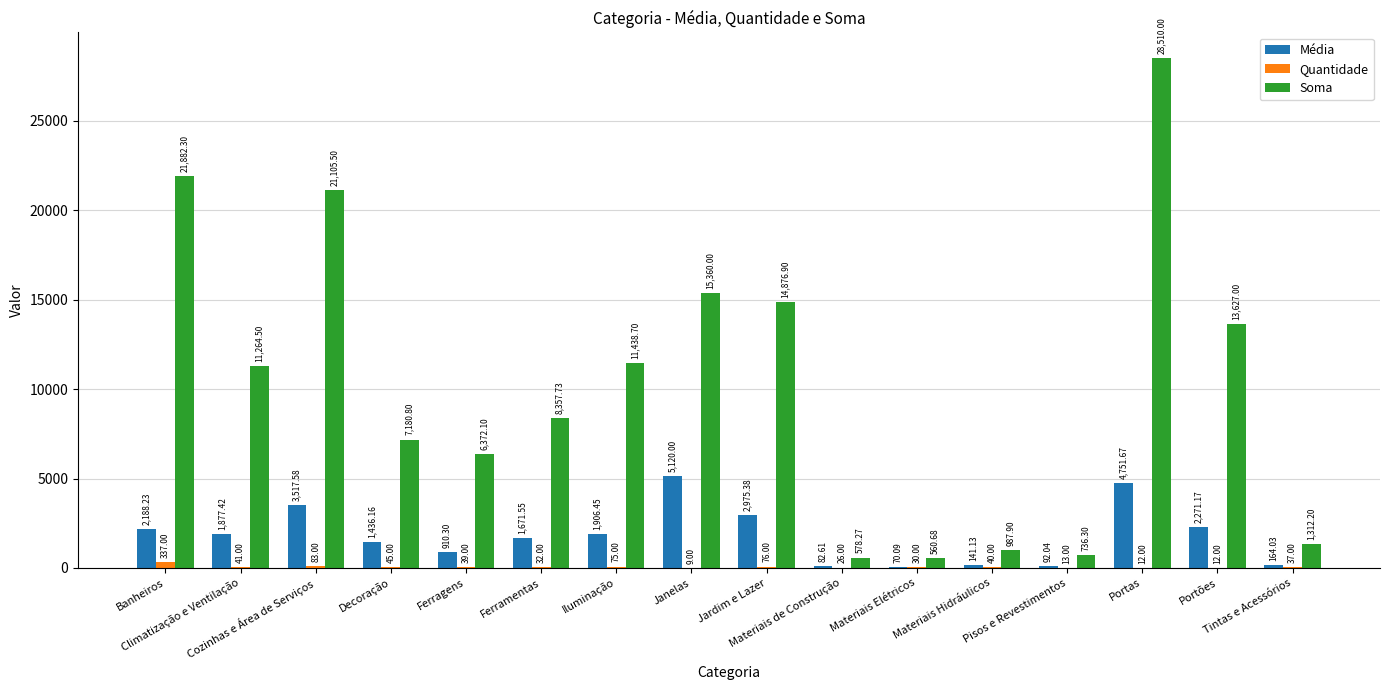

Which series has the largest total across all categories?

Soma